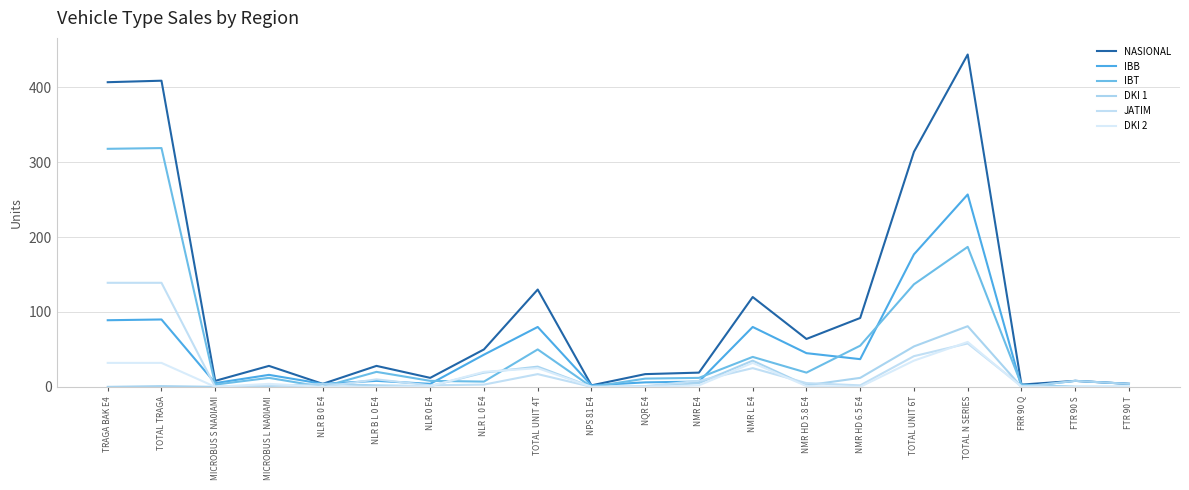

Rank the series at NLR B 0 E4 from highest to lowest value.

NASIONAL, IBB, DKI 1, IBT, JATIM, DKI 2